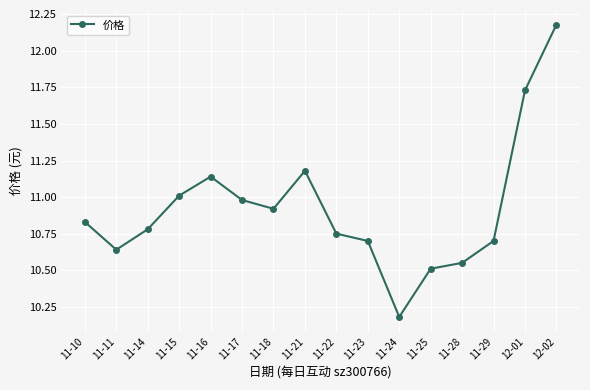

At which category does the chart reach its peak across all series?

12-02